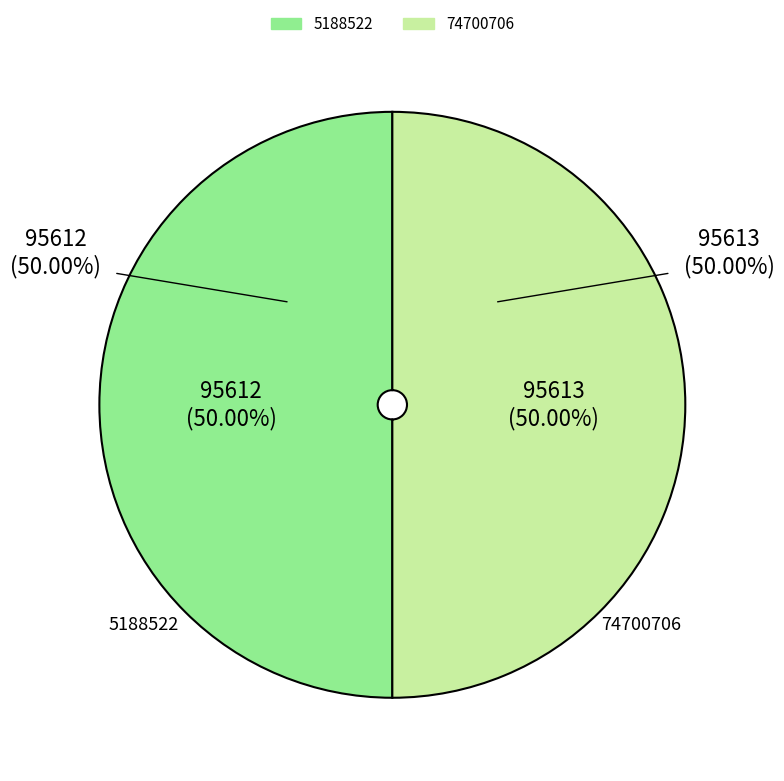

What is the change in value from 5188522 to 74700706?

+1